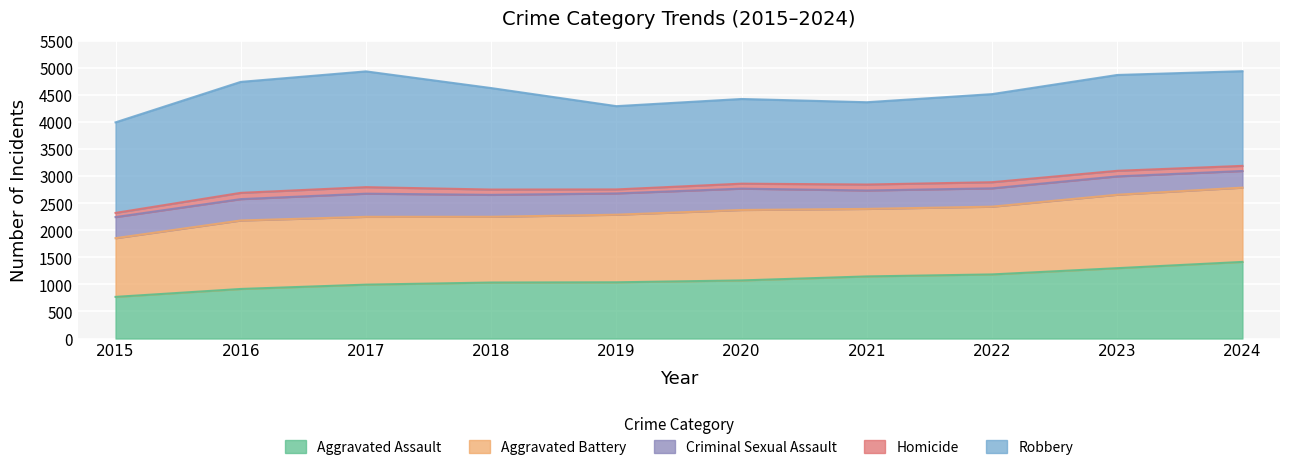

Count the number of data series in this chart.

5